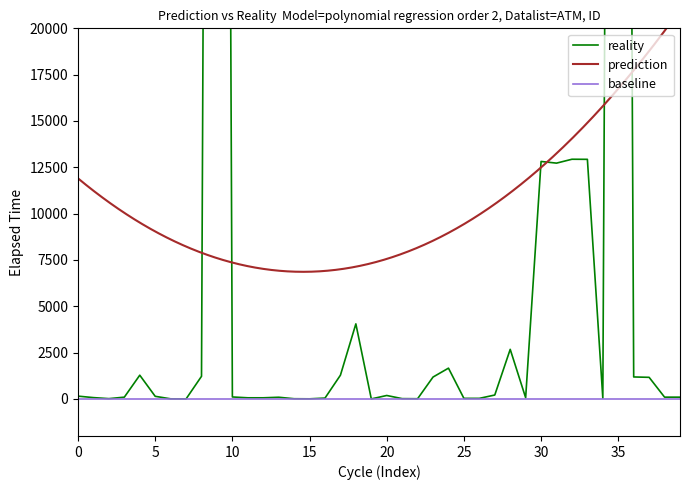

What is the change in value from 17 to 36?

-95